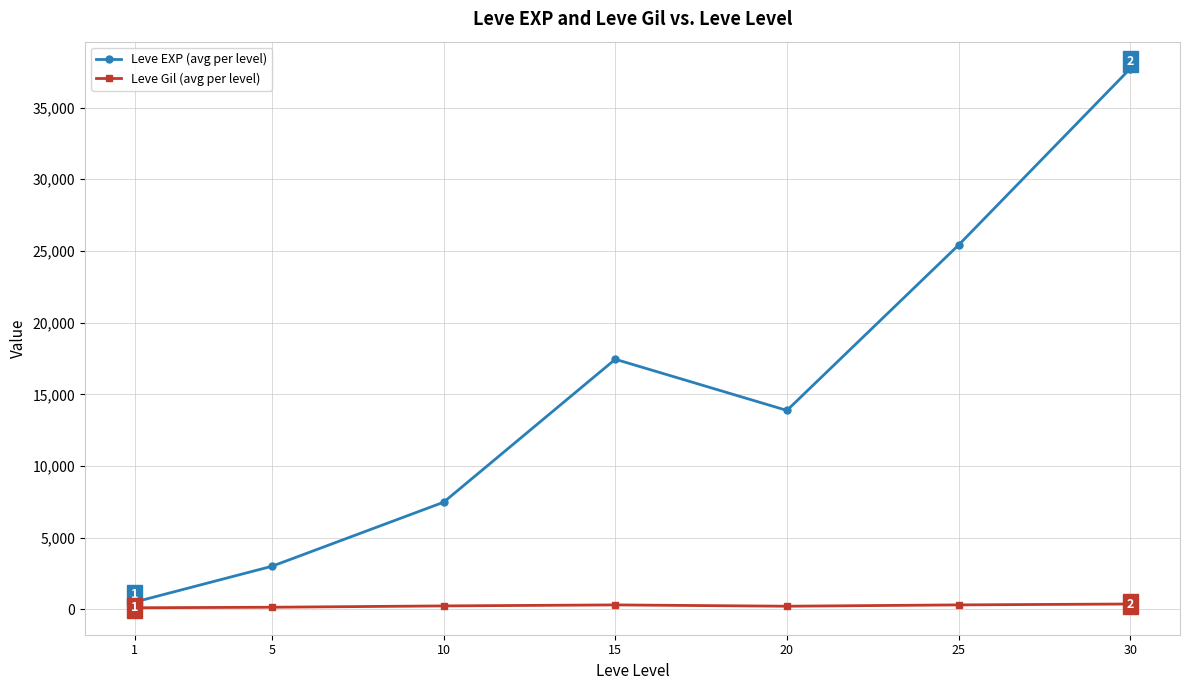

At which category is the sum across all series the highest?

30